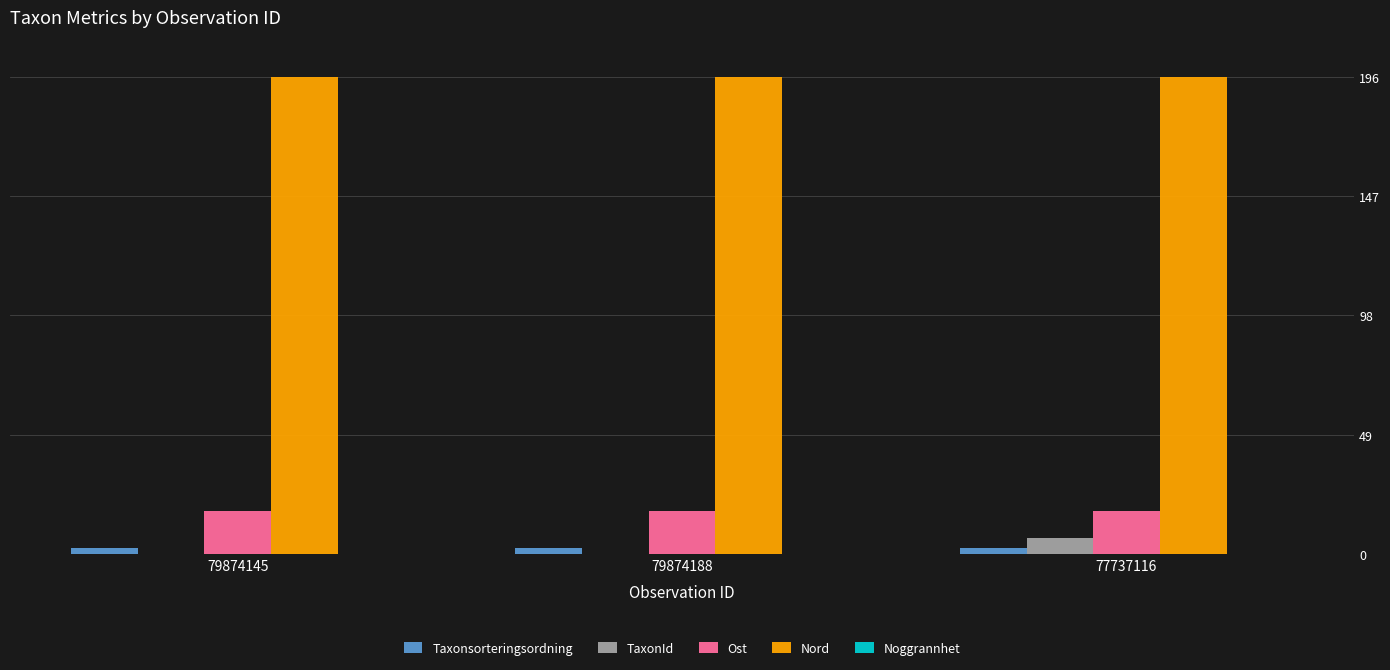

What is the sum of the Nord values at 77737116 and 79874145?

392.0